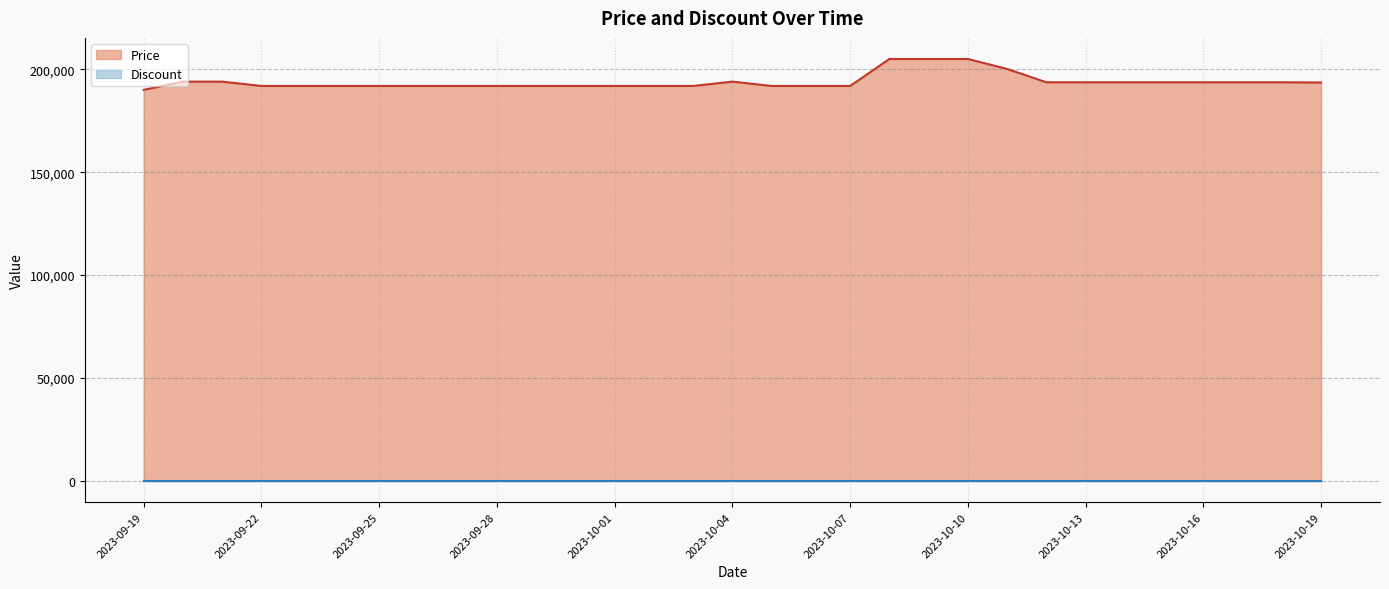

What is the label of the 30th point from the left?

2023-10-18